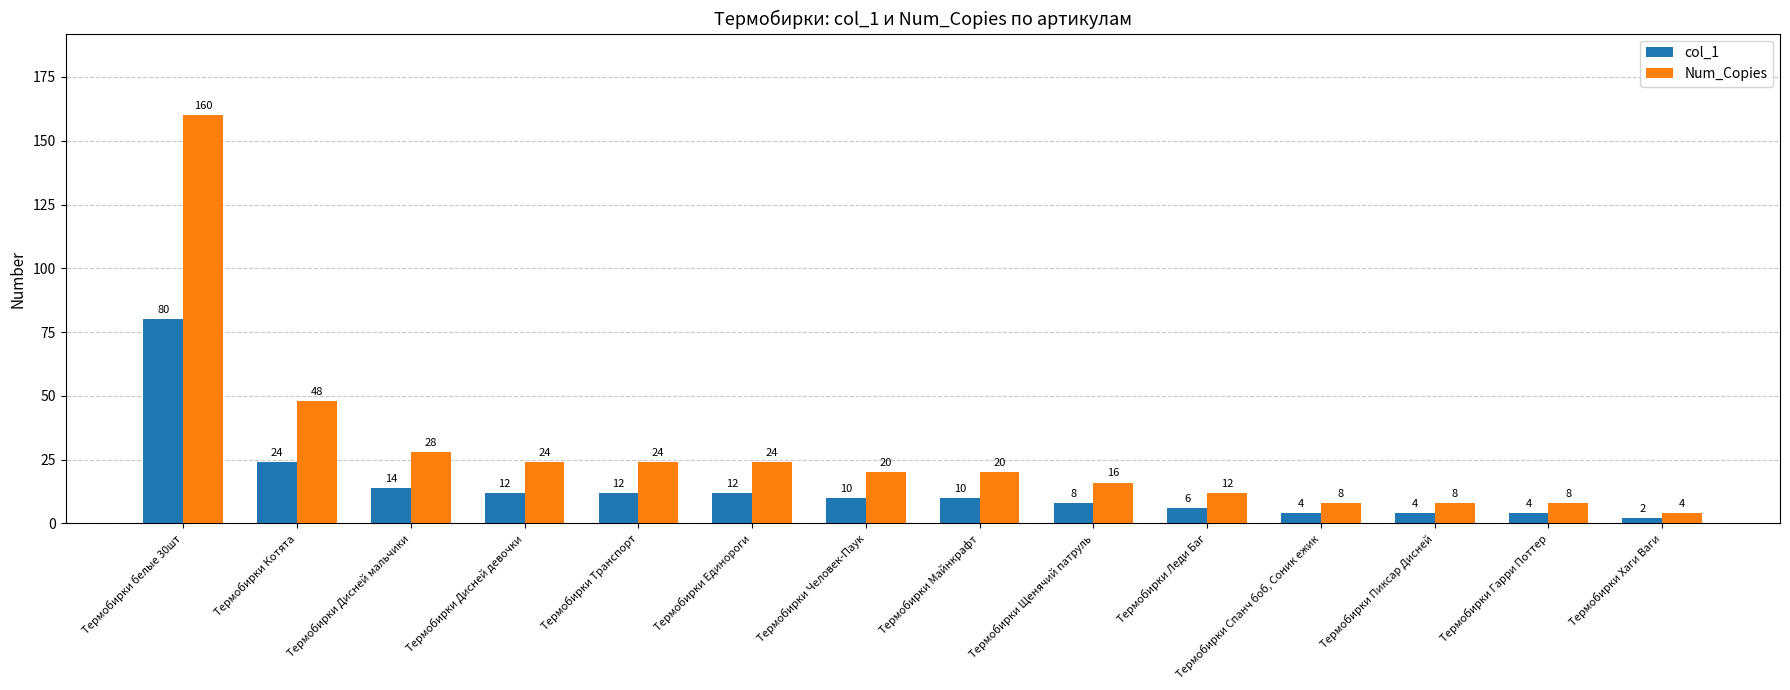

Reading left to right, what are all the values shown in this chart?

col_1: Термобирки белые 30шт=80	Термобирки Котята=24	Термобирки Дисней мальчики=14	Термобирки Дисней девочки=12	Термобирки Транспорт=12	Термобирки Единороги=12	Термобирки Человек-Паук=10	Термобирки Майнкрафт=10	Термобирки Щенячий патруль=8	Термобирки Леди Баг=6	Термобирки Спанч боб, Соник ежик=4	Термобирки Пиксар Дисней=4	Термобирки Гарри Поттер=4	Термобирки Хаги Ваги=2
Num_Copies: Термобирки белые 30шт=160	Термобирки Котята=48	Термобирки Дисней мальчики=28	Термобирки Дисней девочки=24	Термобирки Транспорт=24	Термобирки Единороги=24	Термобирки Человек-Паук=20	Термобирки Майнкрафт=20	Термобирки Щенячий патруль=16	Термобирки Леди Баг=12	Термобирки Спанч боб, Соник ежик=8	Термобирки Пиксар Дисней=8	Термобирки Гарри Поттер=8	Термобирки Хаги Ваги=4